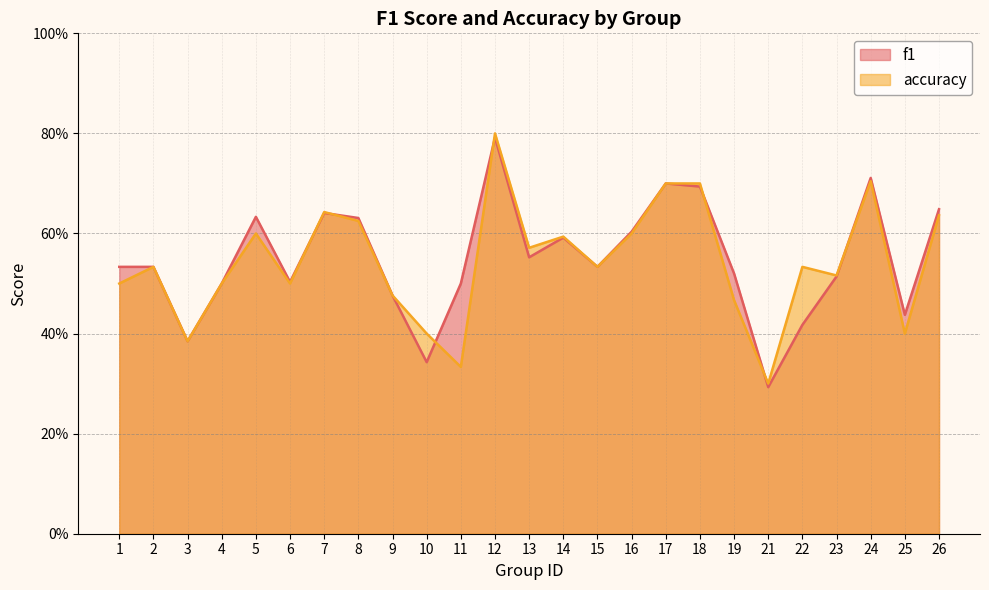

Rank the series by their maximum value, from highest to lowest.

accuracy, f1